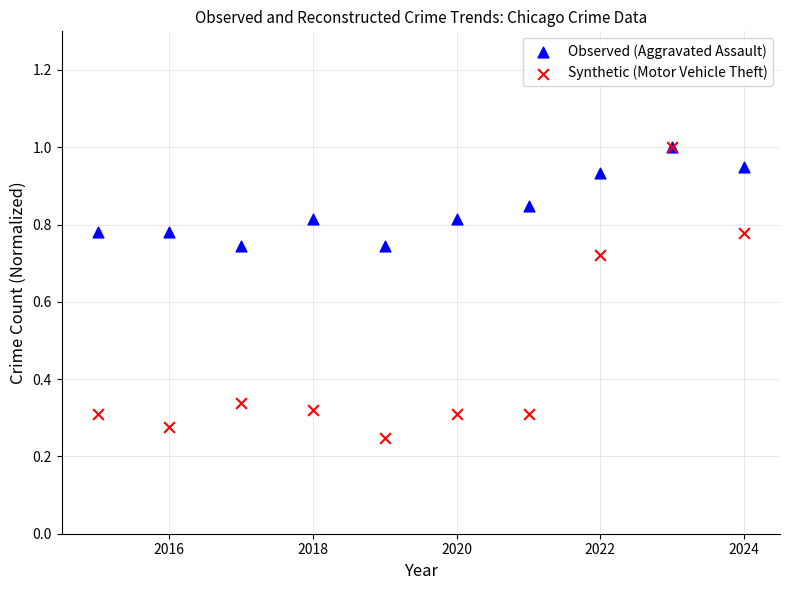

Which series reaches the minimum Y coordinate?

Synthetic (Motor Vehicle Theft)